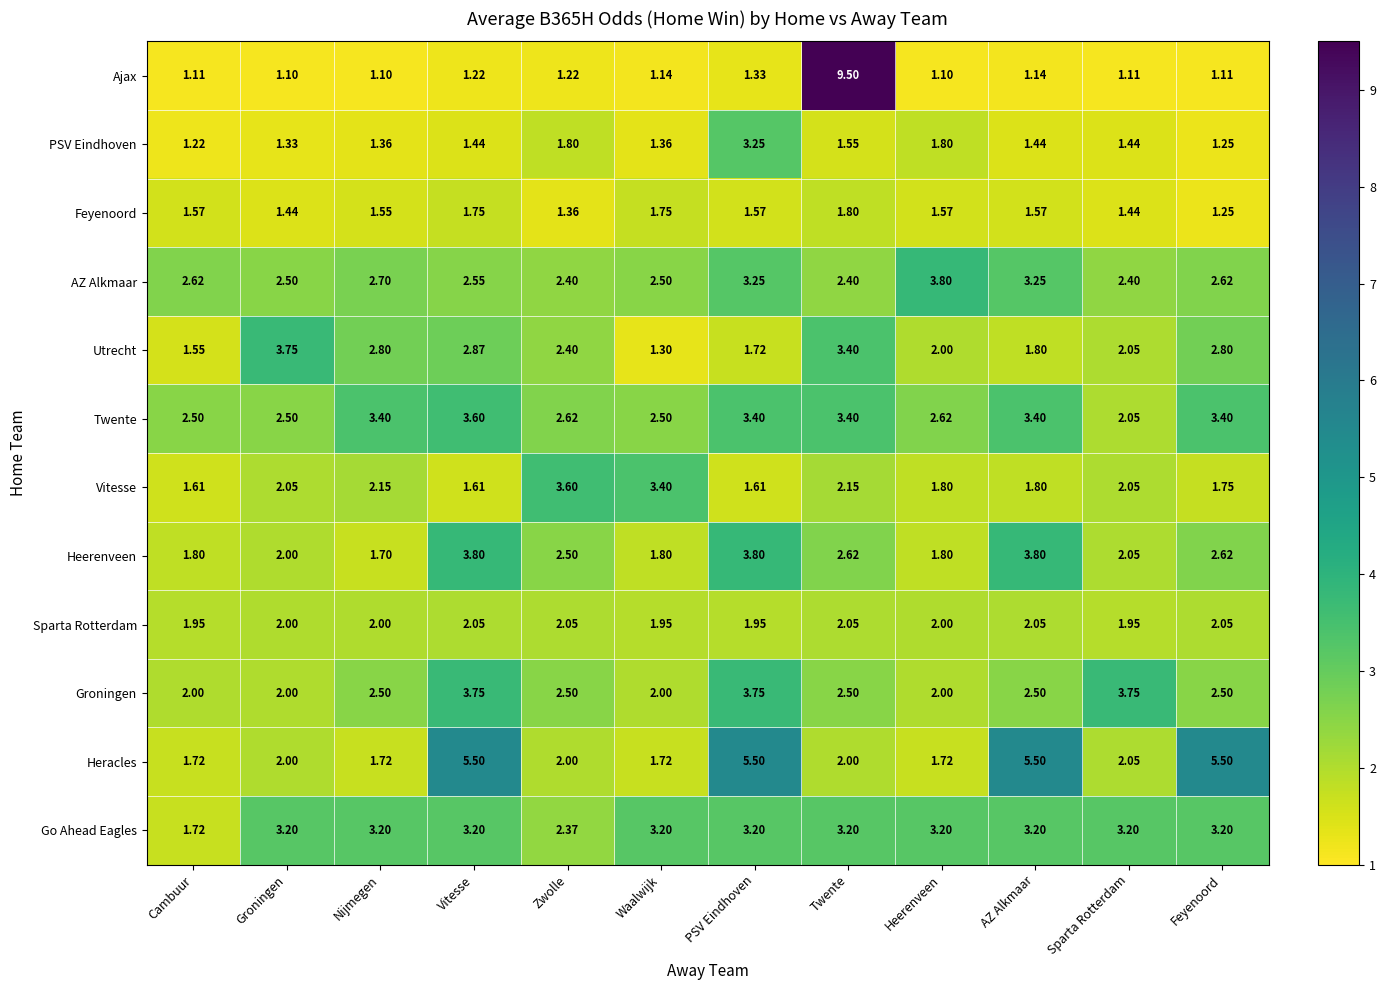

At which label does Heerenveen reach its minimum?

Nijmegen